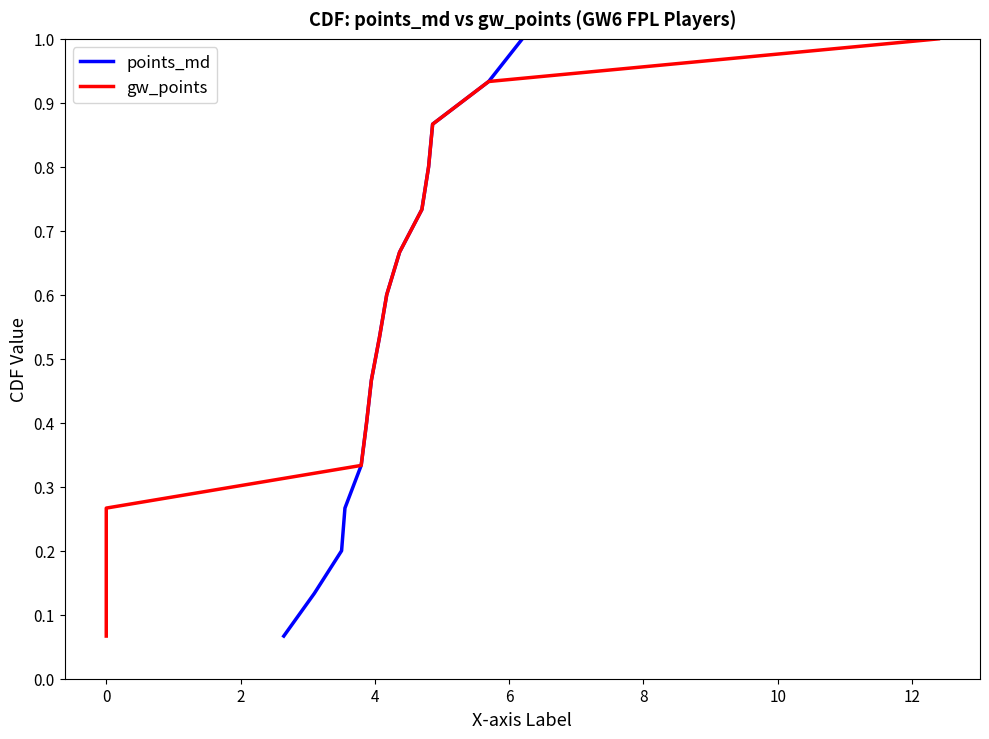

What is the maximum value for points_md?

1.0